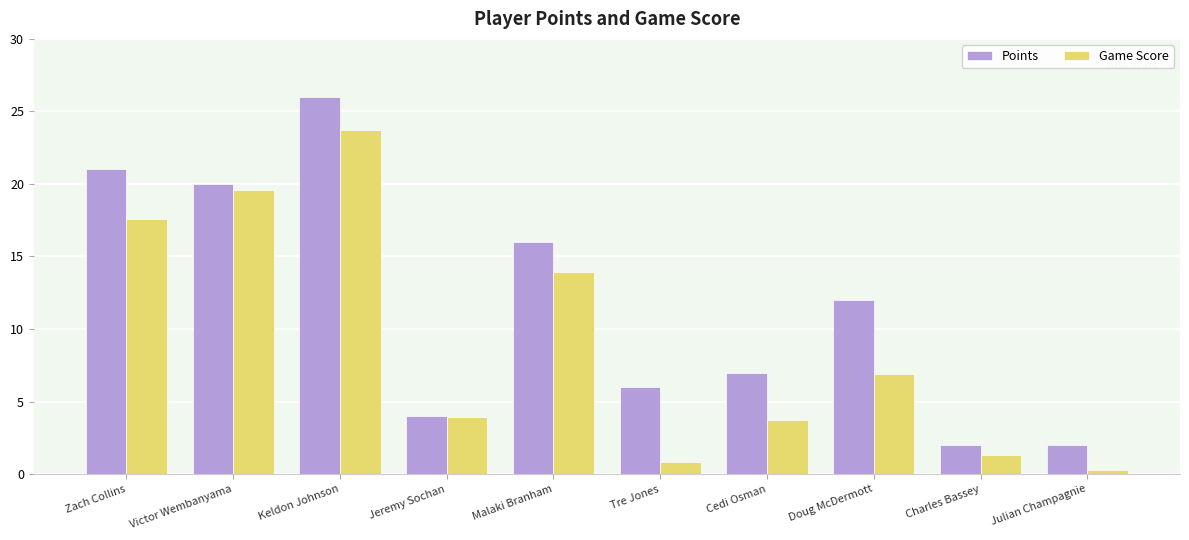

Where does the Game Score series first go above 6?

Zach Collins